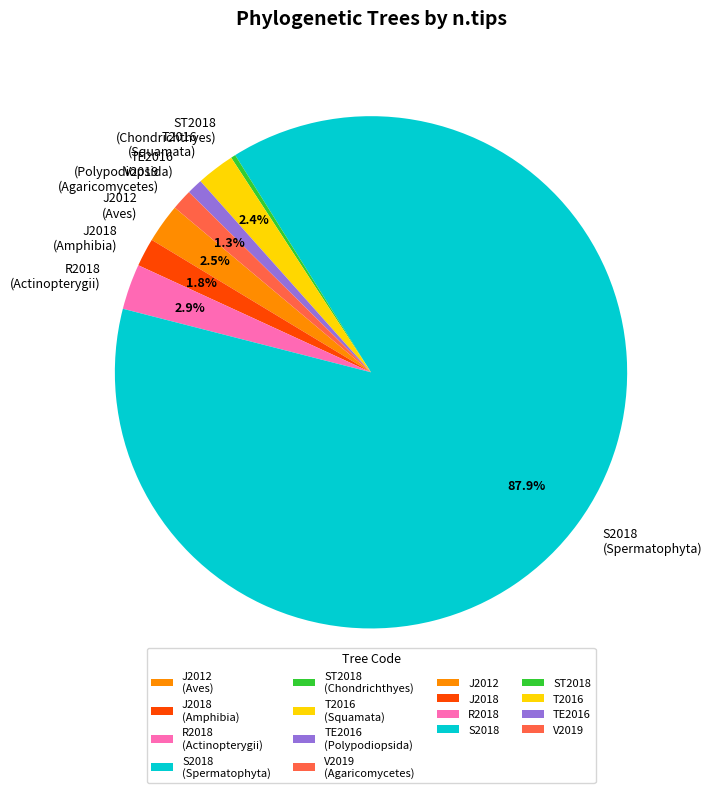

What is the majority slice?

S2018